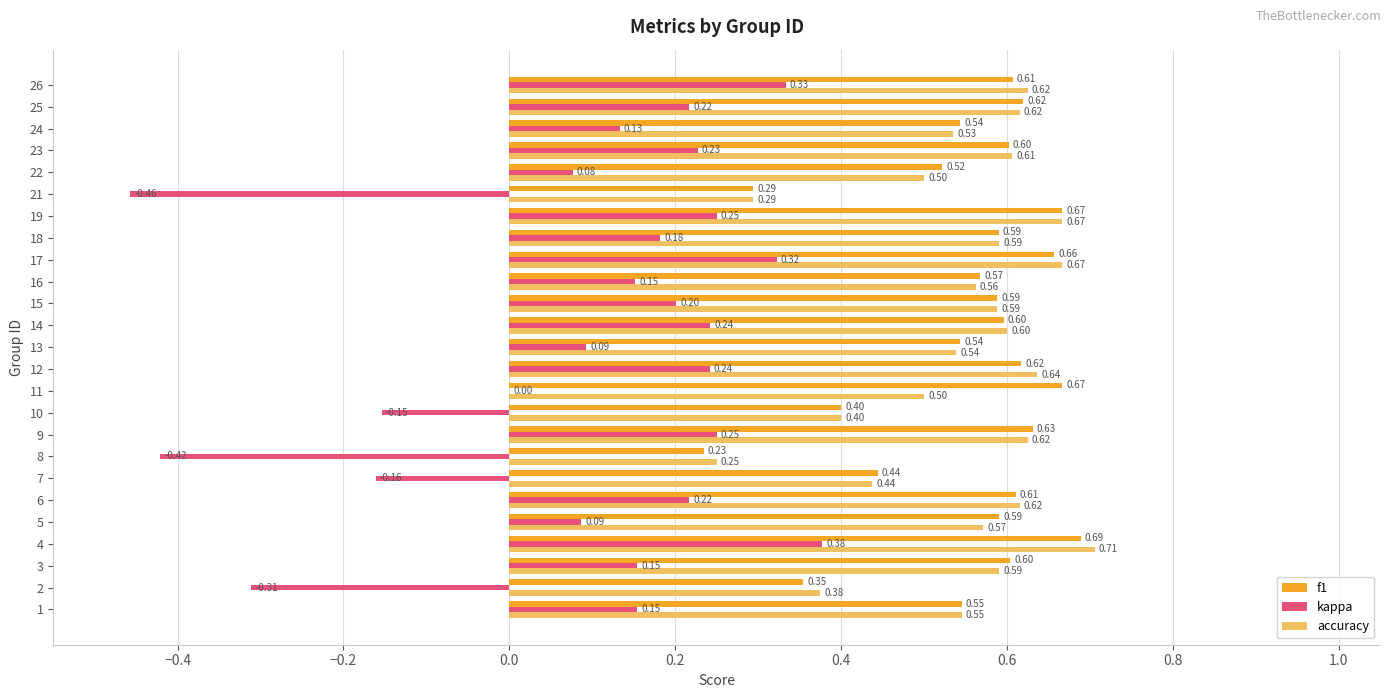

Which series has the widest spread of values?

kappa